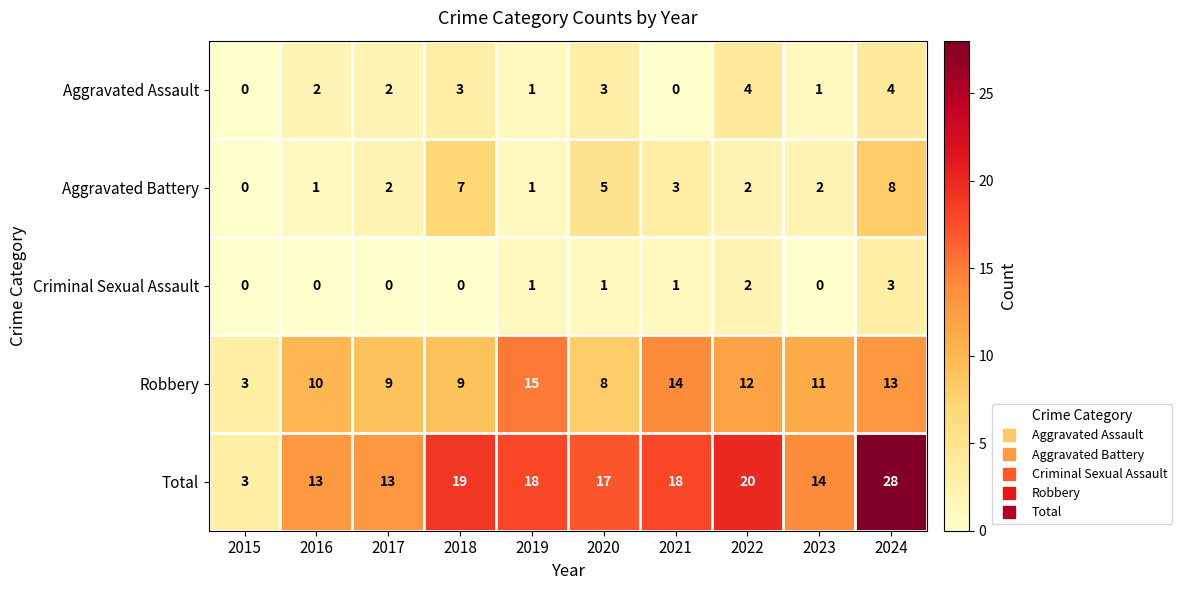

What is the maximum value for Criminal Sexual Assault?

3